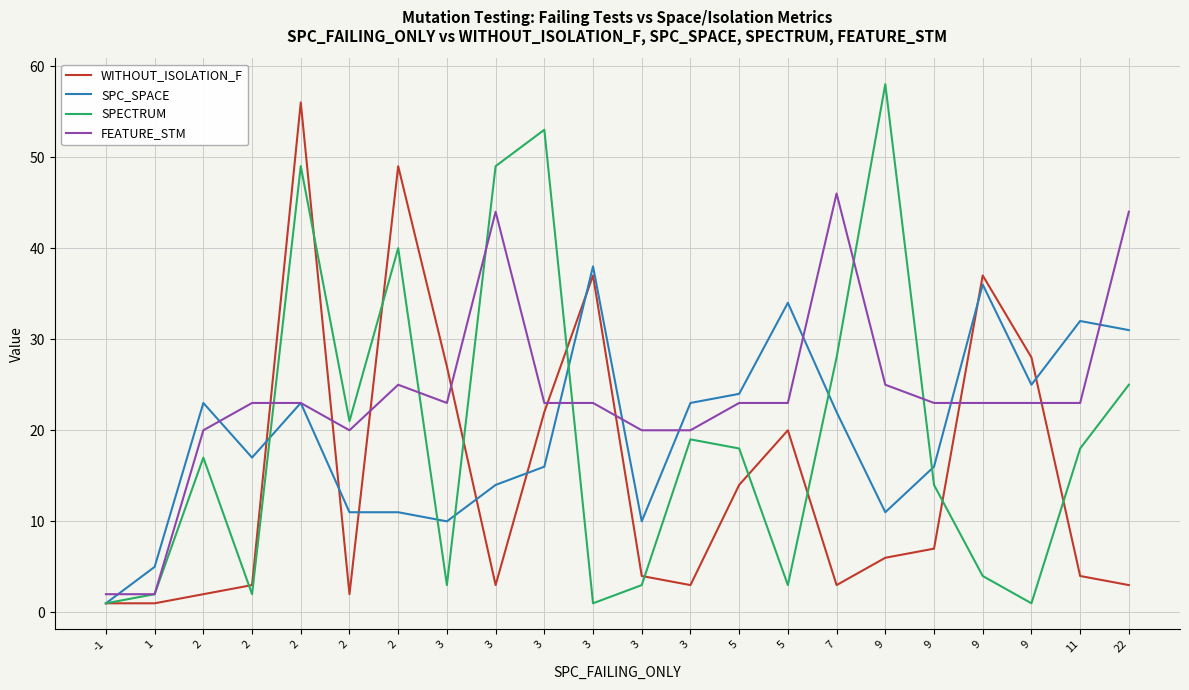

True or false: WITHOUT_ISOLATION_F and FEATURE_STM intersect in this chart.

True